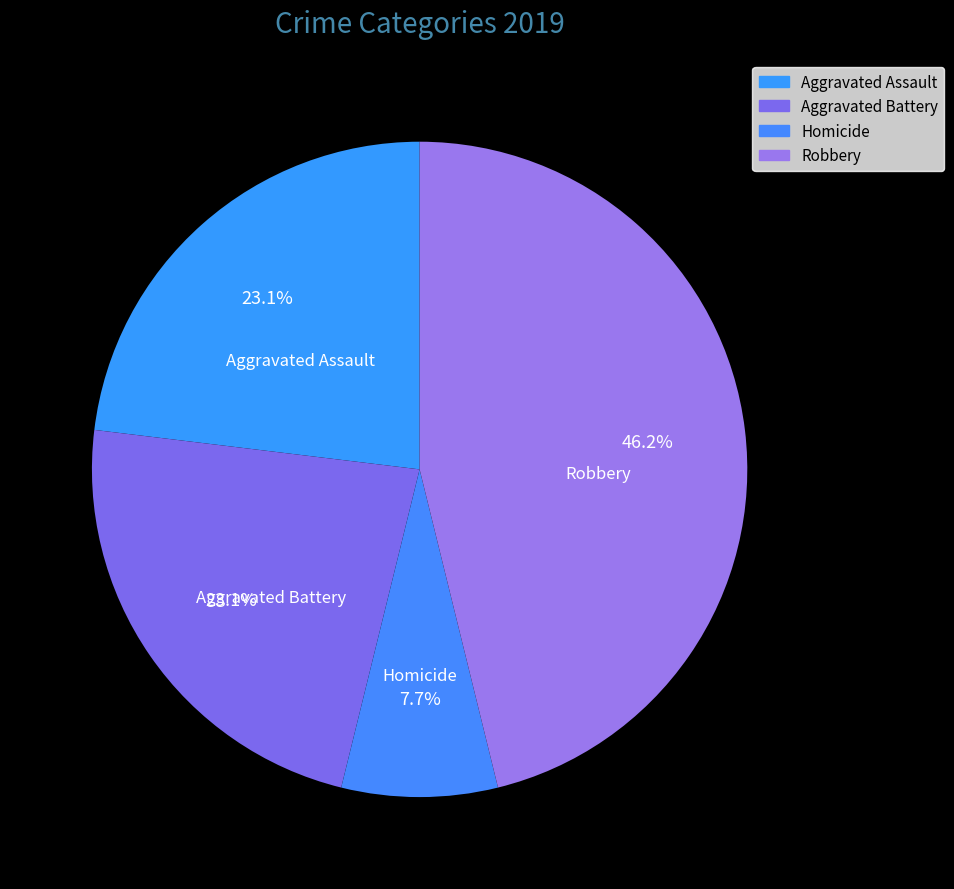

Does Robbery account for over 50% of the chart?

No